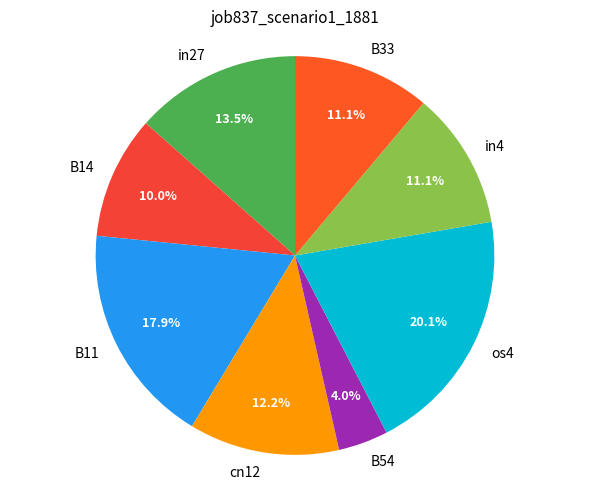

True or false: os4 accounts for 13% of the total.

False